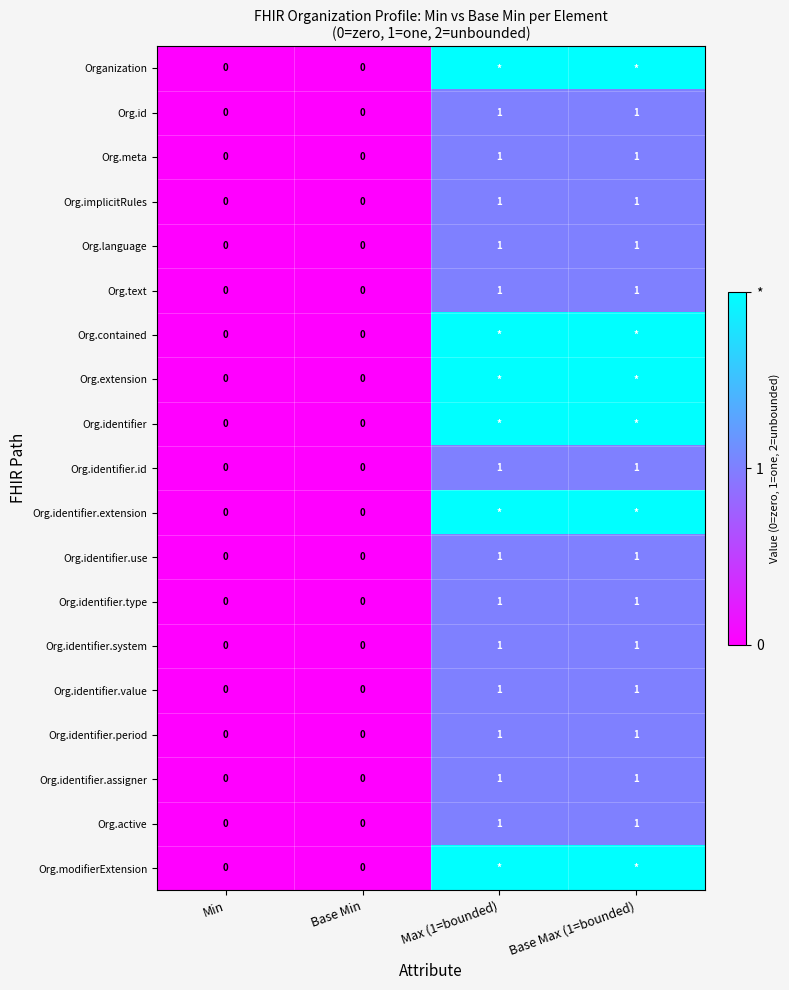

What is the highest value of the Org.identifier.assigner series?

1